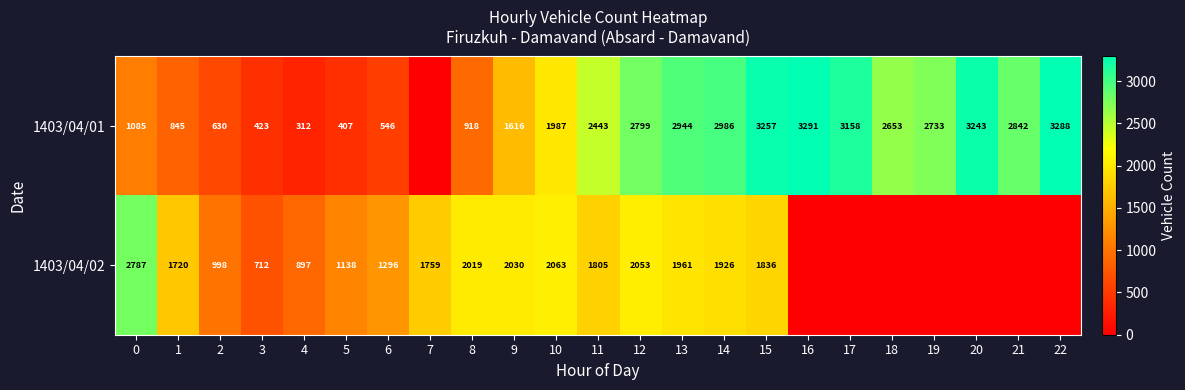

Is the value of 1403/04/02 at 6 greater than the value of 1403/04/01 at 18?

No